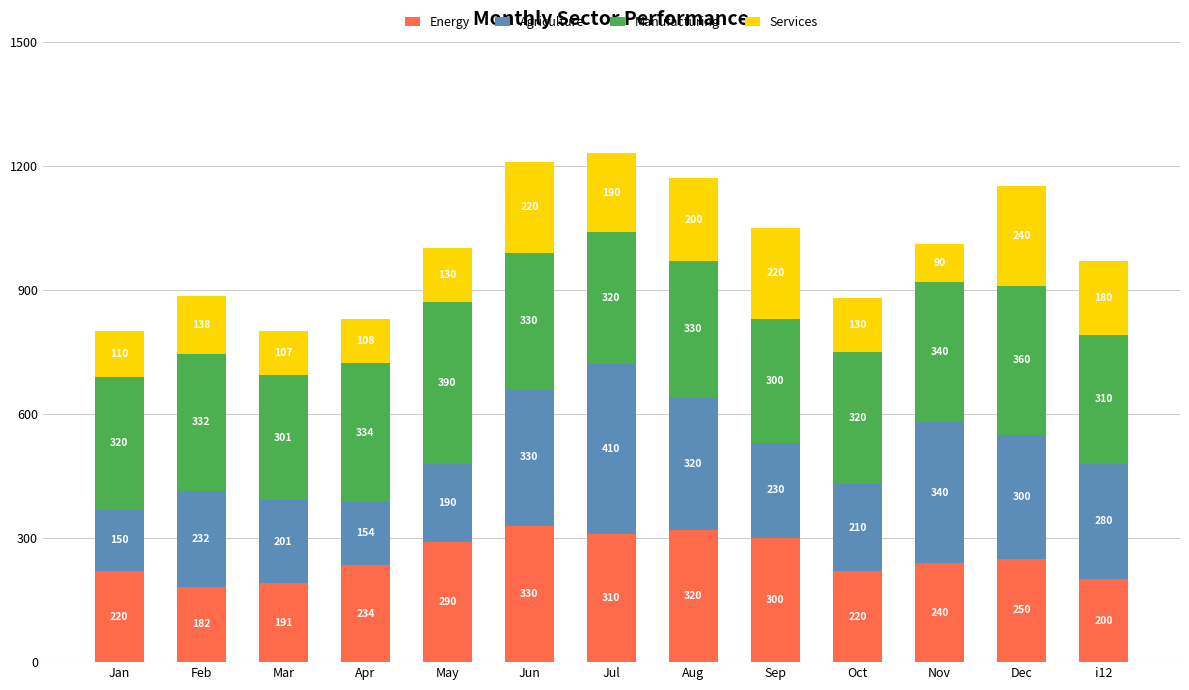

The Energy series shows 184 at May. True or false?

False